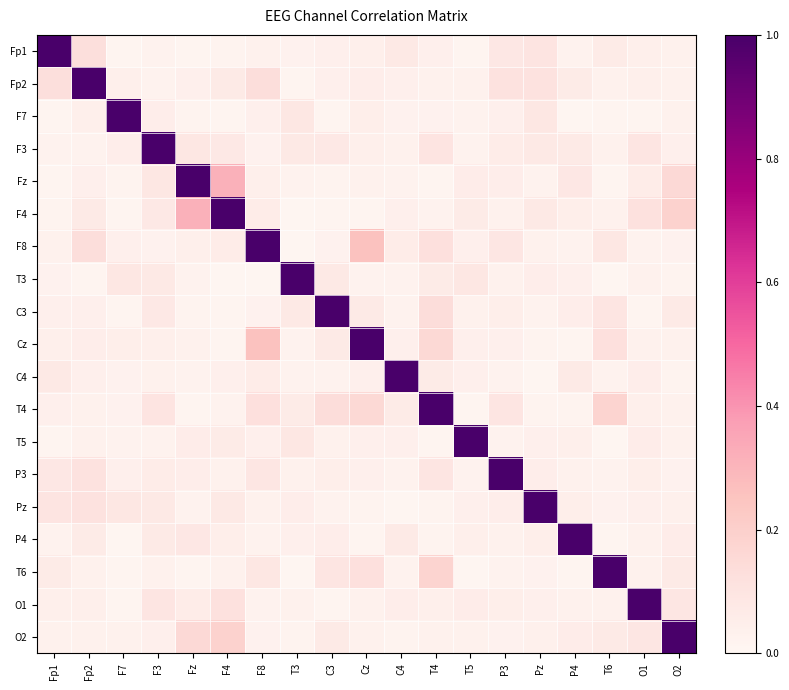

At Pz, list the series in order from smallest to largest.

C4, Cz, T4, Fz, C3, T6, F8, O2, O1, T5, P4, T3, P3, F3, F4, F7, Fp1, Fp2, Pz